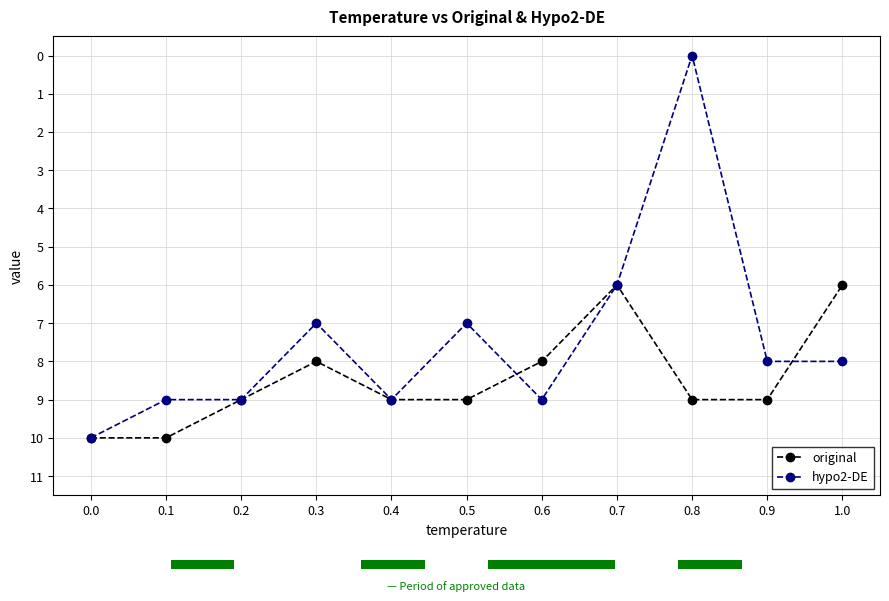

What is the sum of the original values at 0.8 and 0.7?

15